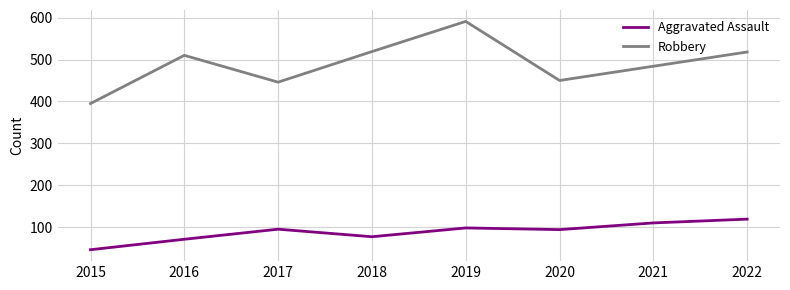

True or false: Robbery has more than 1 points higher than both neighbors.

True